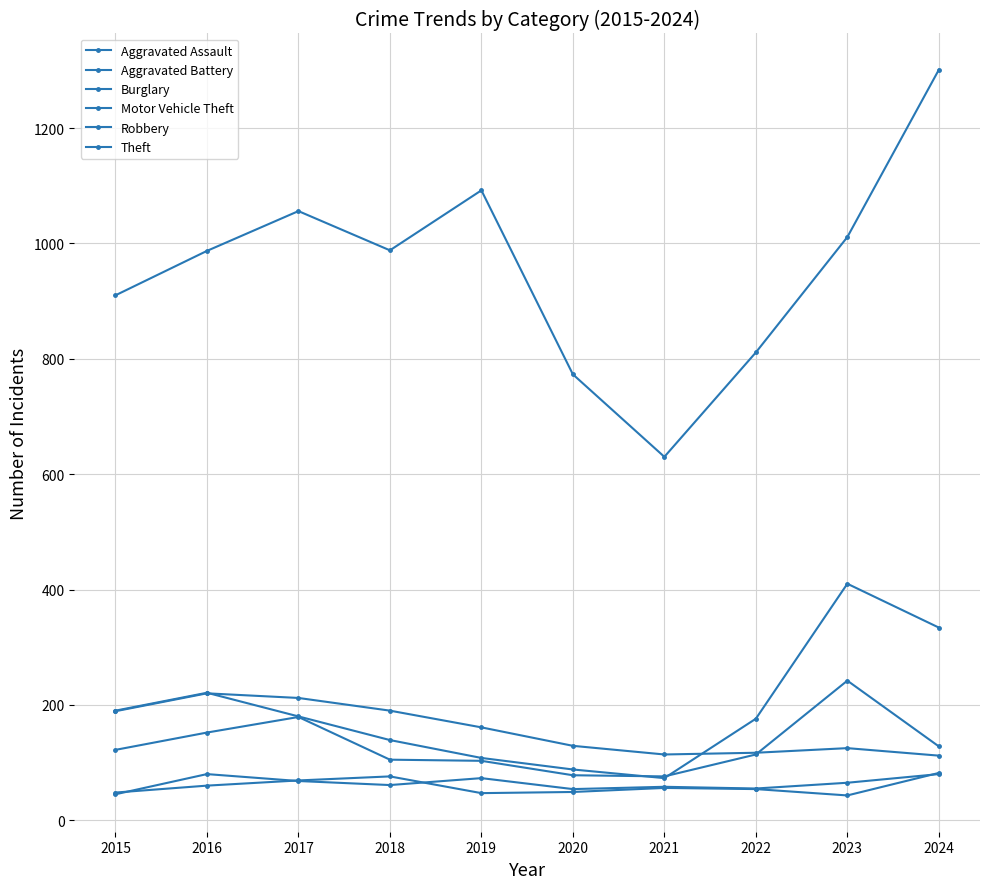

At which category does Aggravated Assault reach its first local peak?

2016